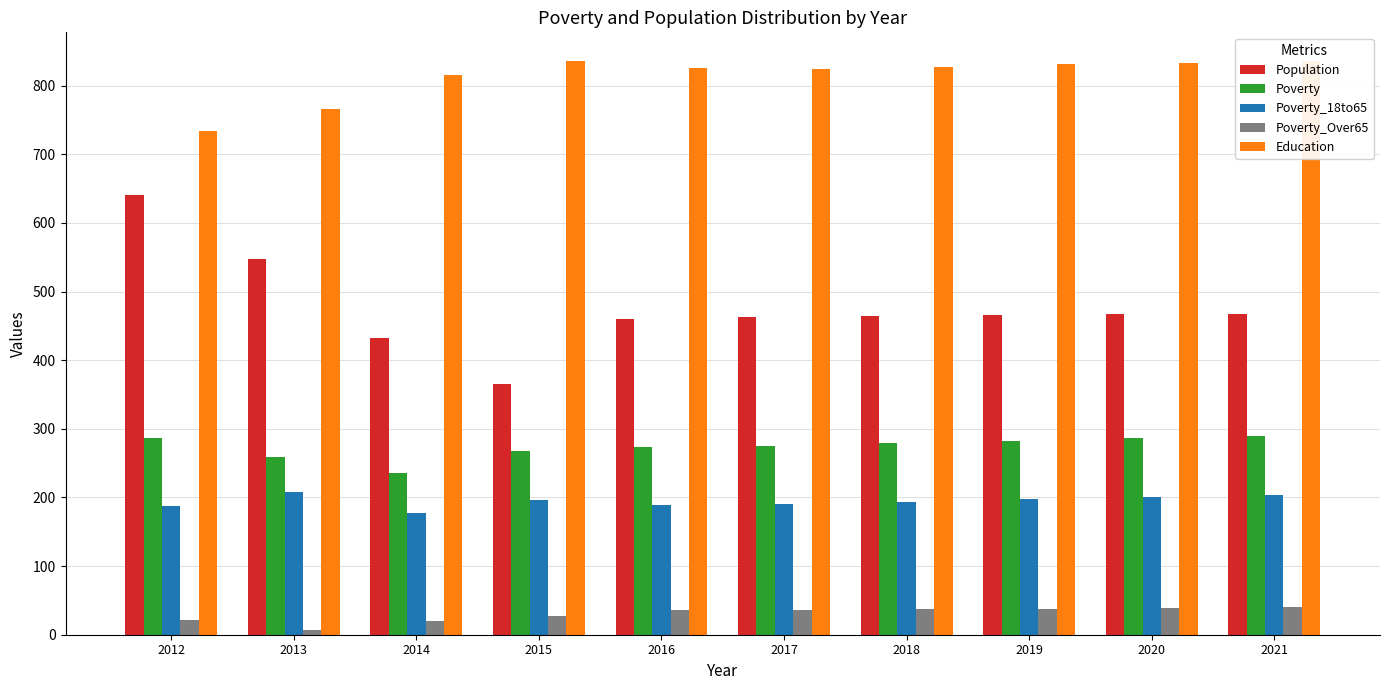

What is the highest value of the Poverty_18to65 series?

208